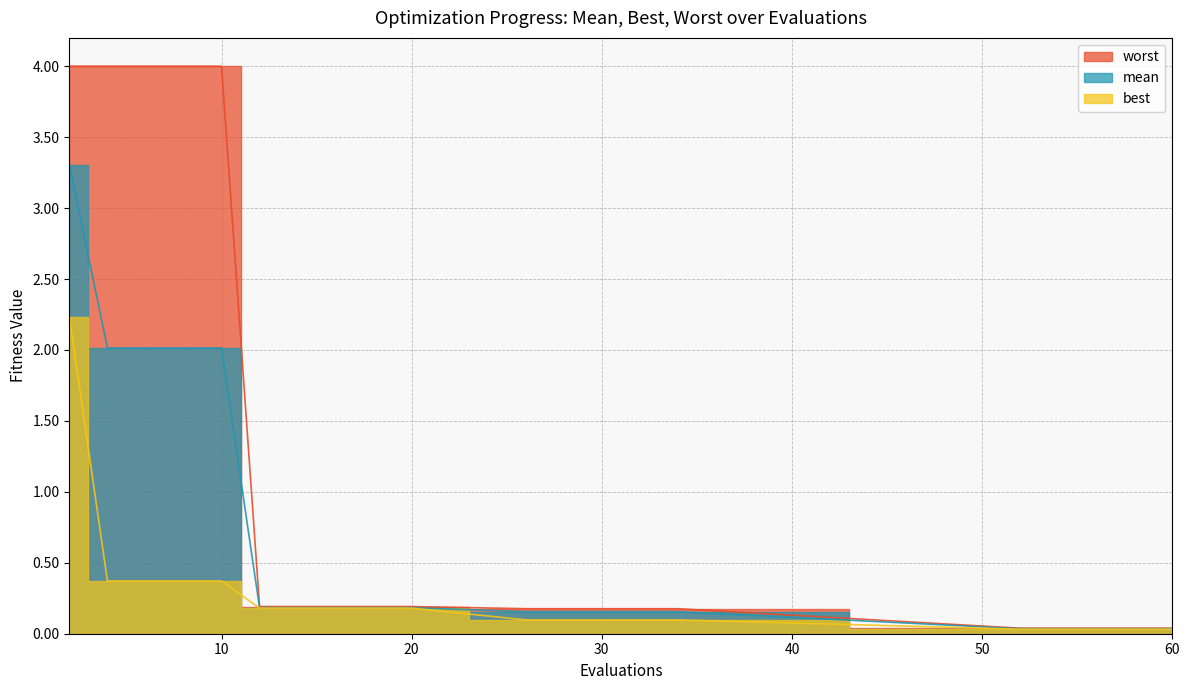

What is the value of the best point at the 15th from the left?

0.1